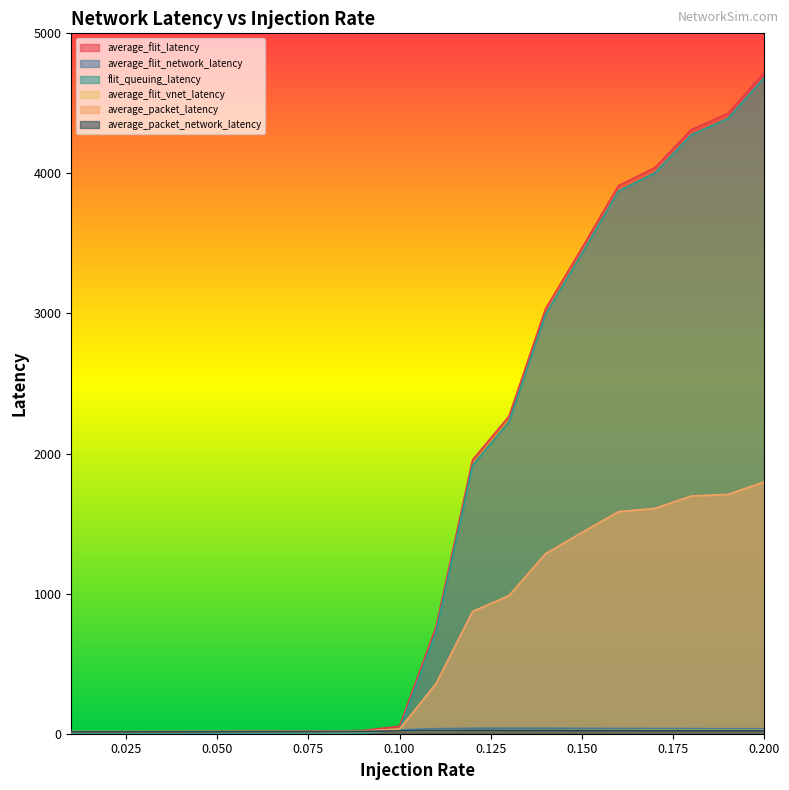

The value of average_flit_latency at 0.150 is 4560.7. True or false?

False